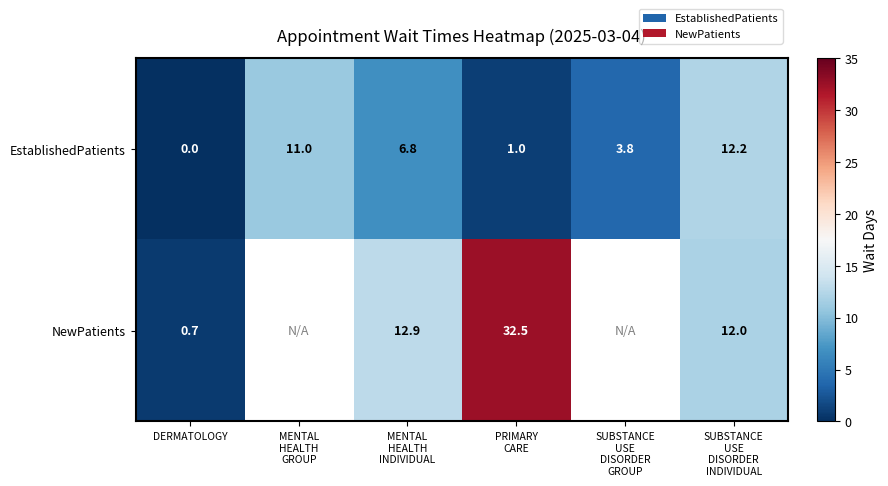

Which category has the lowest value in the EstablishedPatients series?

DERMATOLOGY